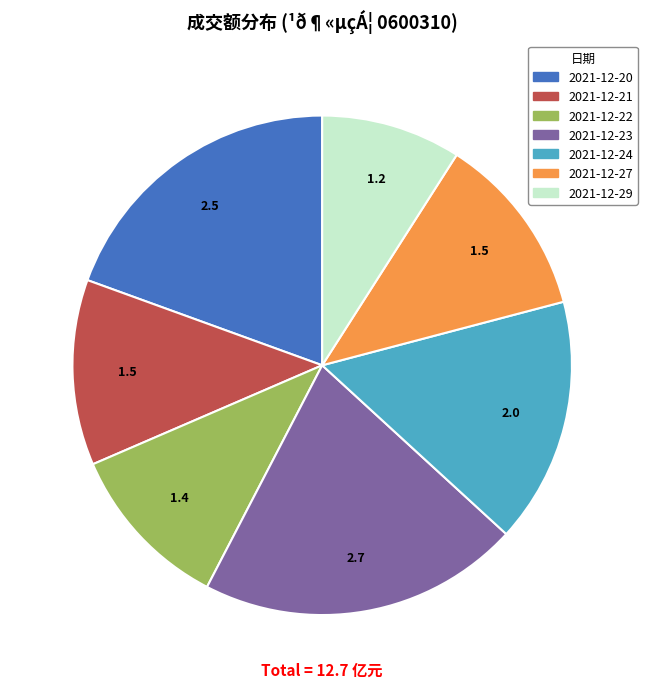

Approximately how many times larger is the value at 2021-12-20 compared to 2021-12-29?

2.1